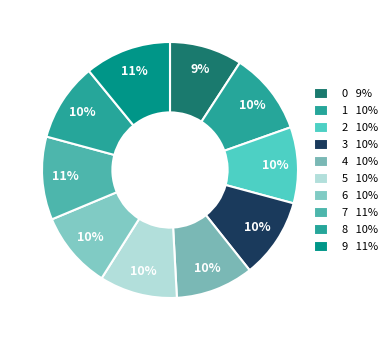

How many slices are in this pie chart?

10